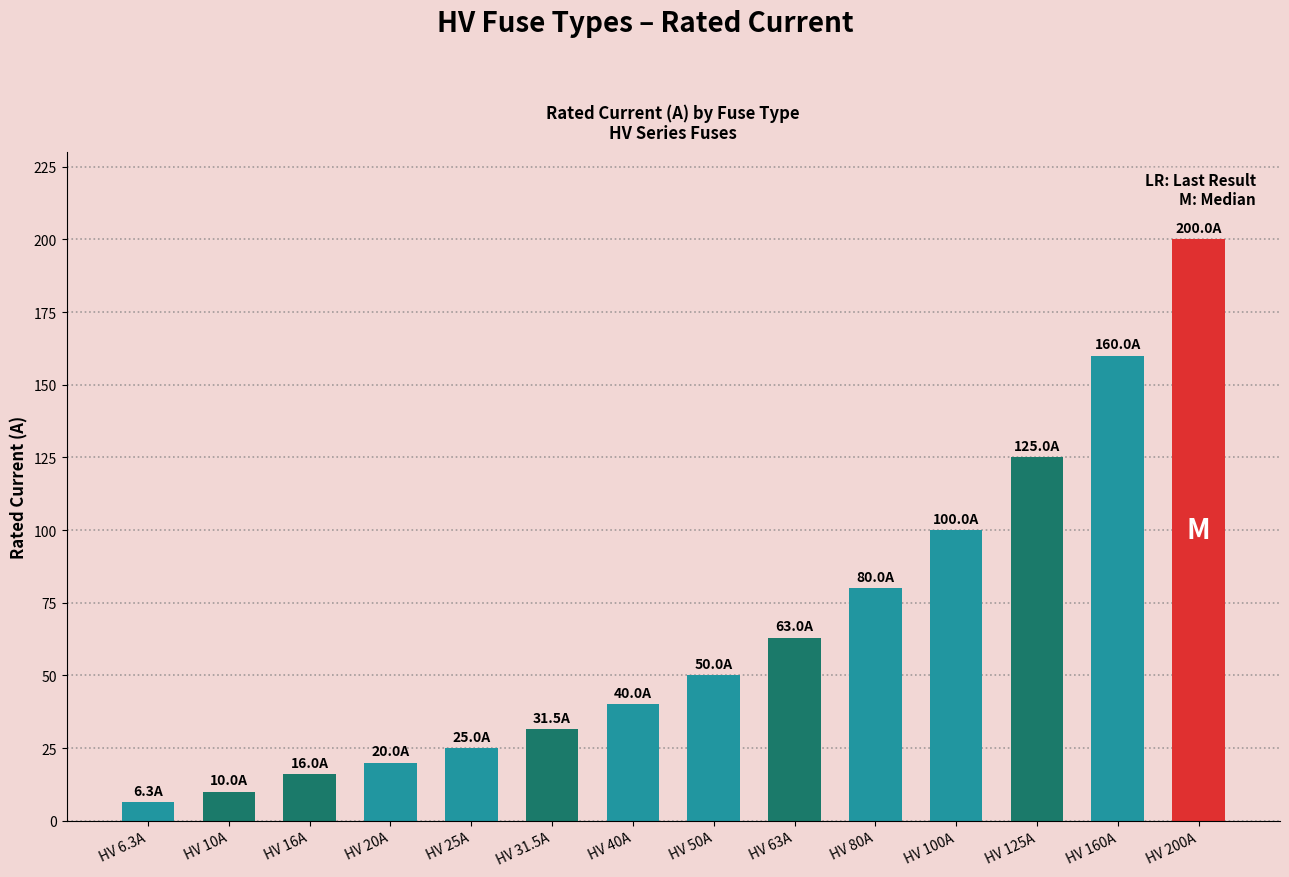

Does the chart contain stacked bars?

No